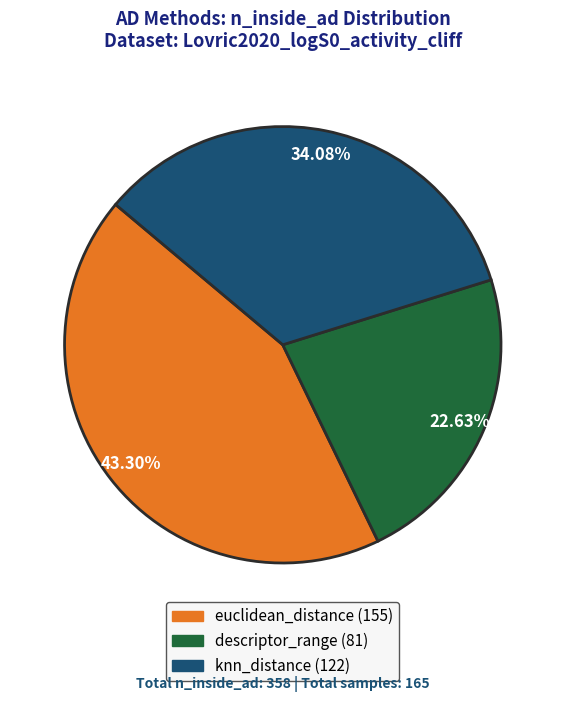

What is the ratio of the value at euclidean_distance to the value at knn_distance?

1.3